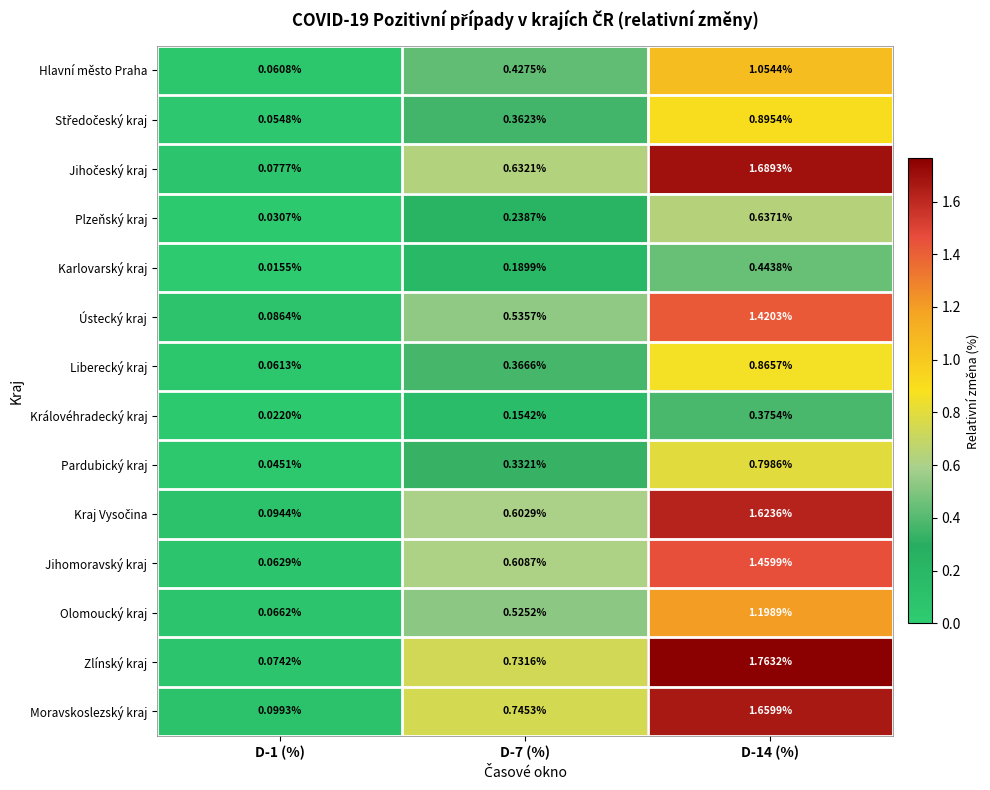

Is the value of Olomoucký kraj at D-1 (%) greater than the value of Karlovarský kraj at D-7 (%)?

No